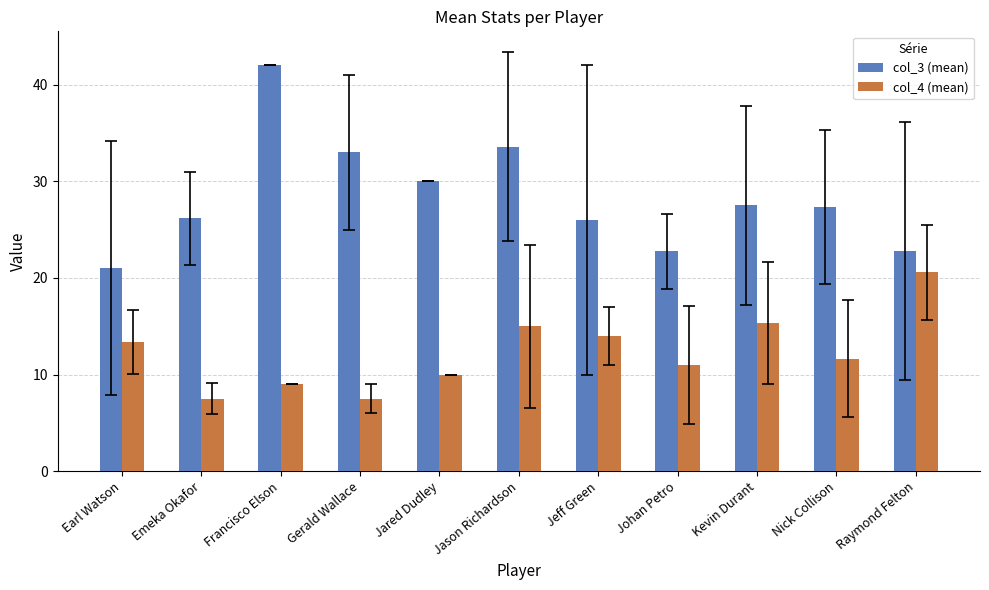

Rank the series by their average value, from lowest to highest.

col_4 (mean), col_3 (mean)